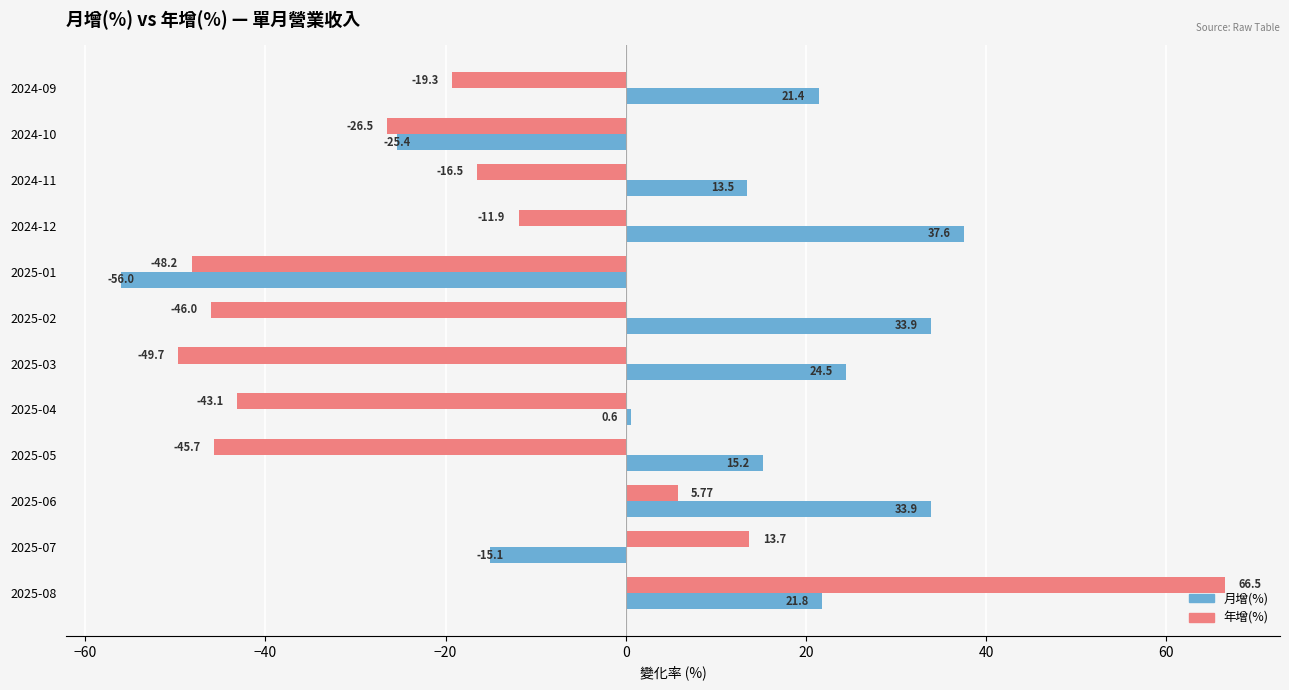

What is the difference between the maximum and minimum values in the 年增(%) series?

116.2